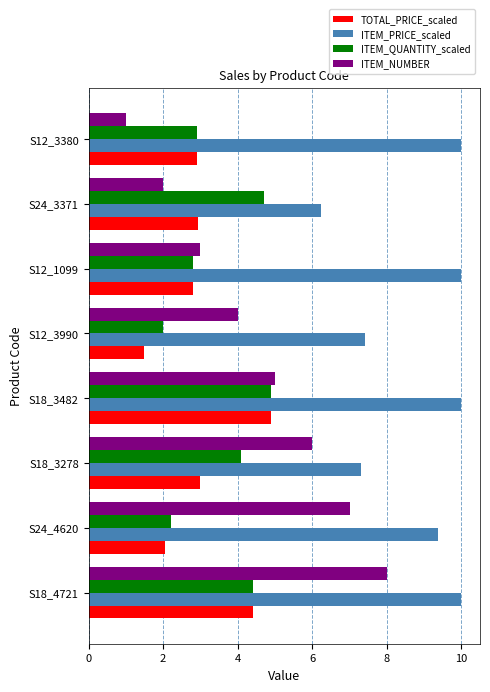

Which series has the largest total across all categories?

ITEM_PRICE_scaled